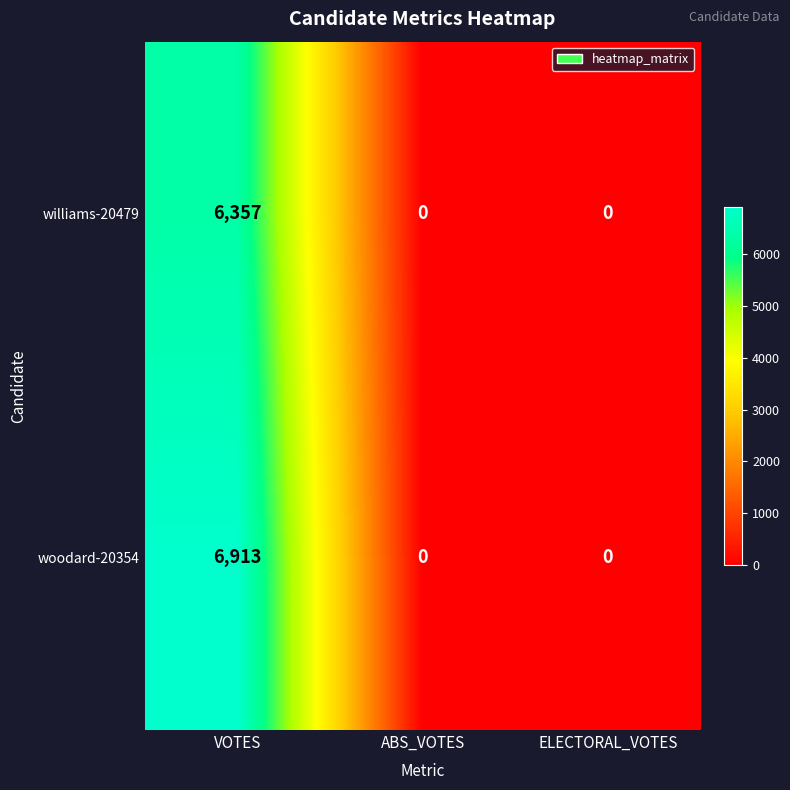

At which category is the sum across all series the highest?

VOTES